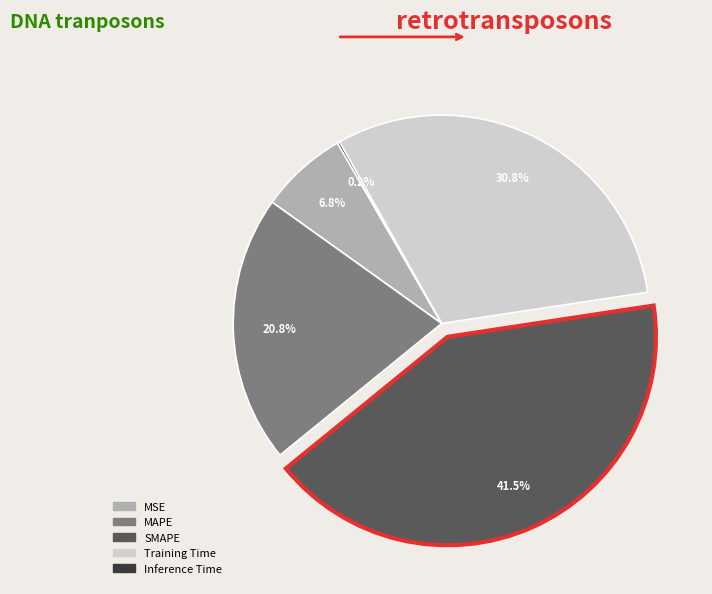

What percentage is NOT represented by MAPE?

79.2%